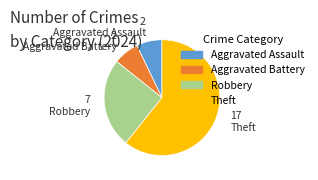

Which slice is the largest?

Theft